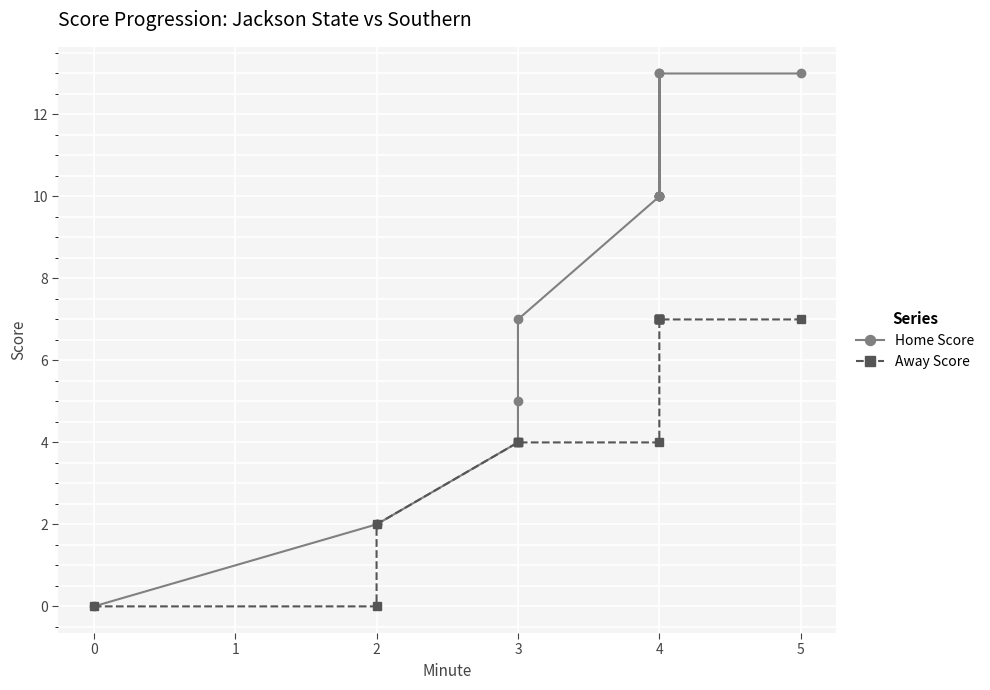

Which series has the largest range (max minus min)?

Home Score